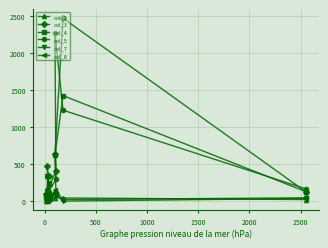

Which series has the widest spread of values?

col_3